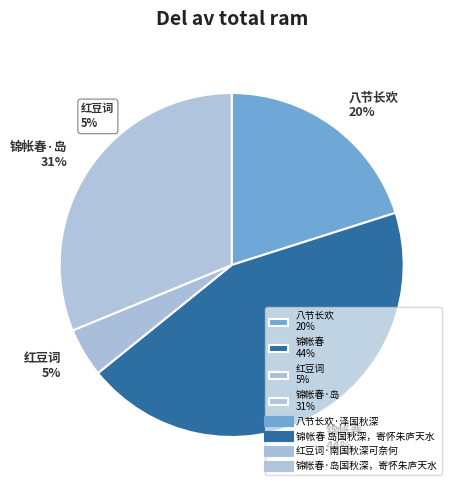

What is the ratio of the value at 锦帐春 44% to the value at 锦帐春·岛 31%?

1.4